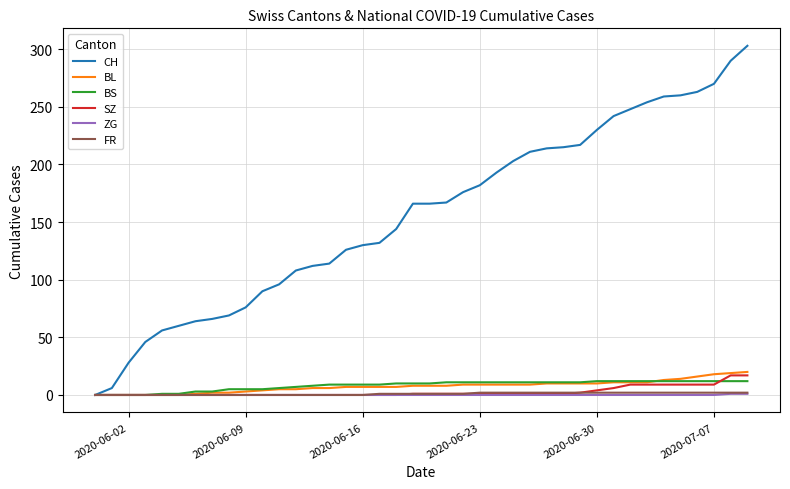

Which series has the largest range (max minus min)?

CH